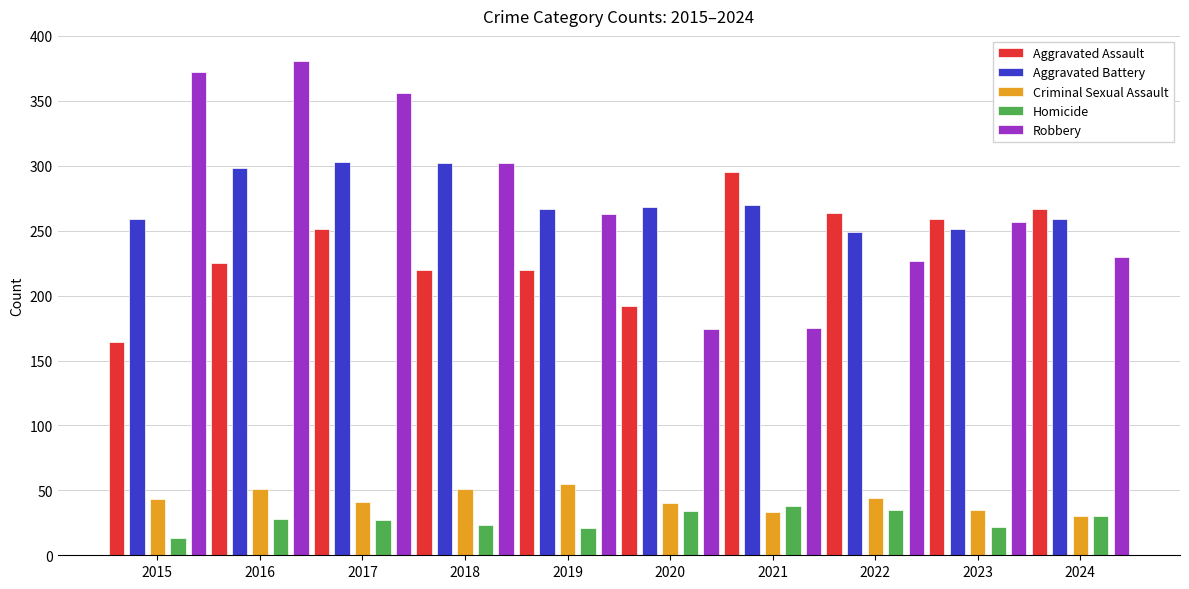

At which label does Aggravated Assault reach its minimum?

2015